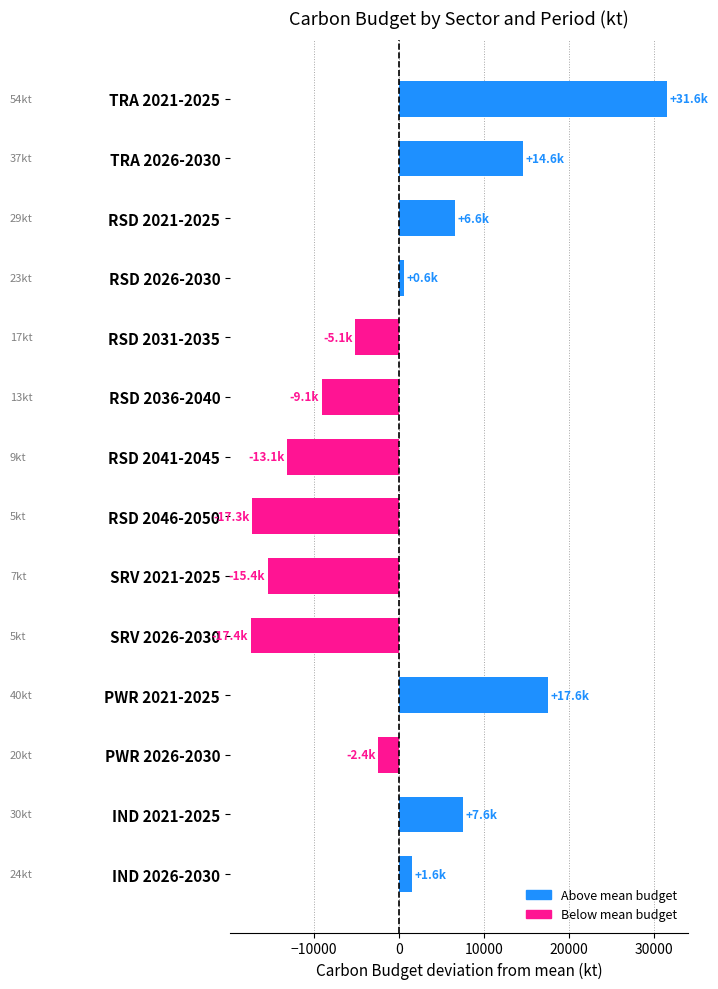

What is the difference between the second highest and minimum values?

35000.0